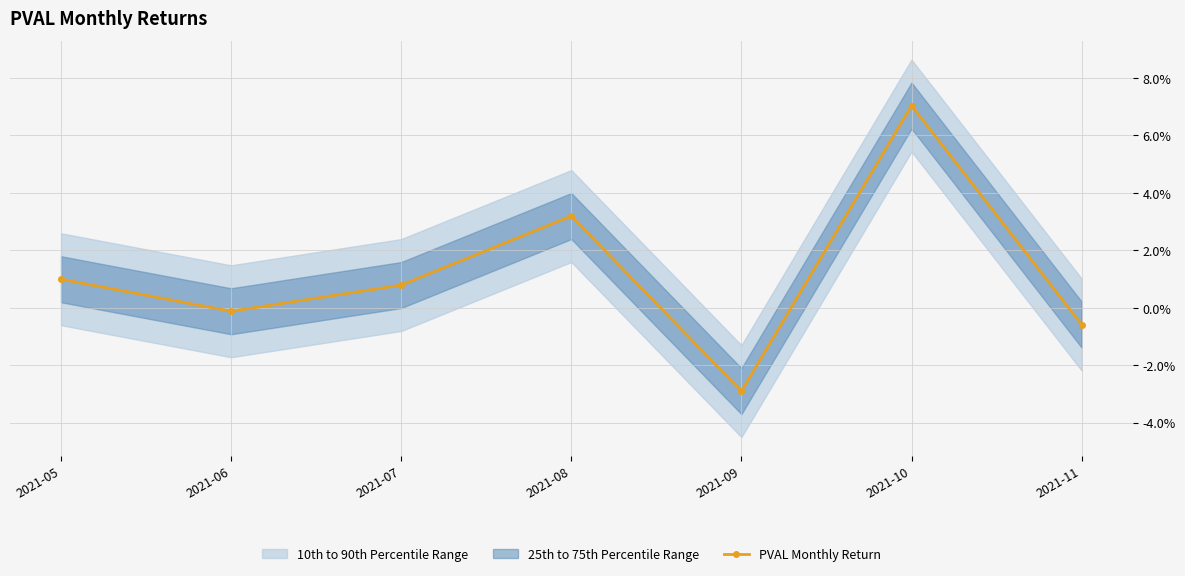

Does the chart have visible grid lines?

Yes